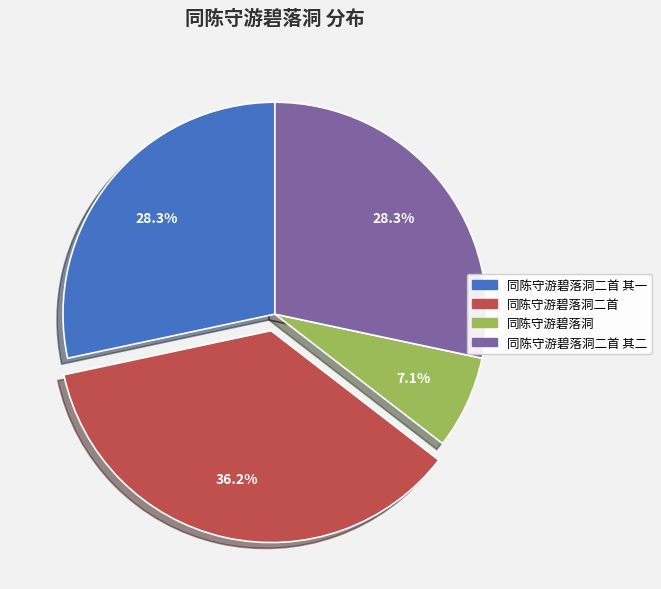

Approximately how many times larger is the value at 同陈守游碧落洞二首 compared to 同陈守游碧落洞?

5.1